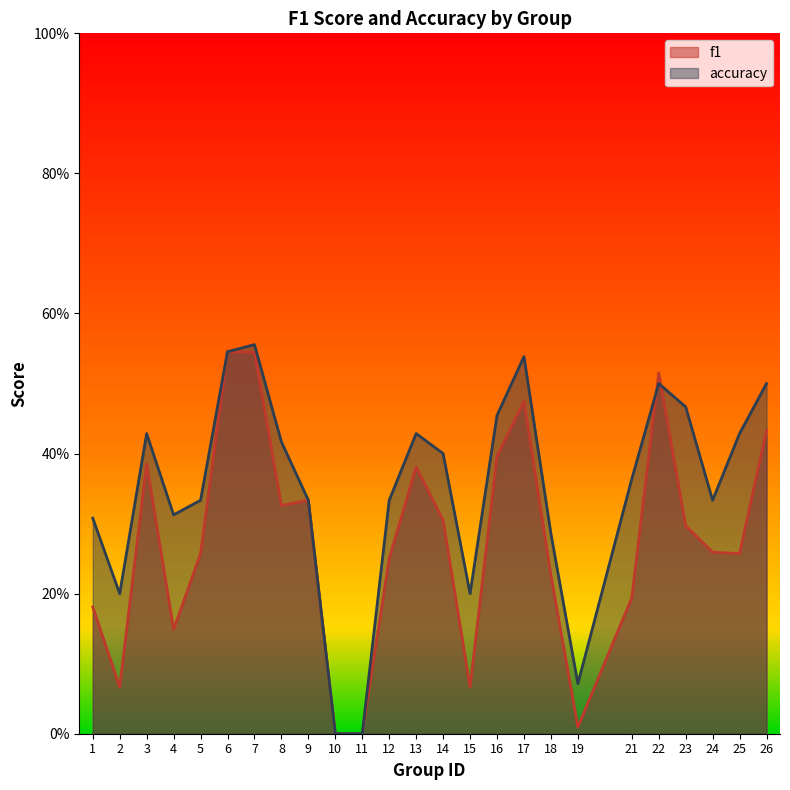

Which series has the largest total across all categories?

accuracy